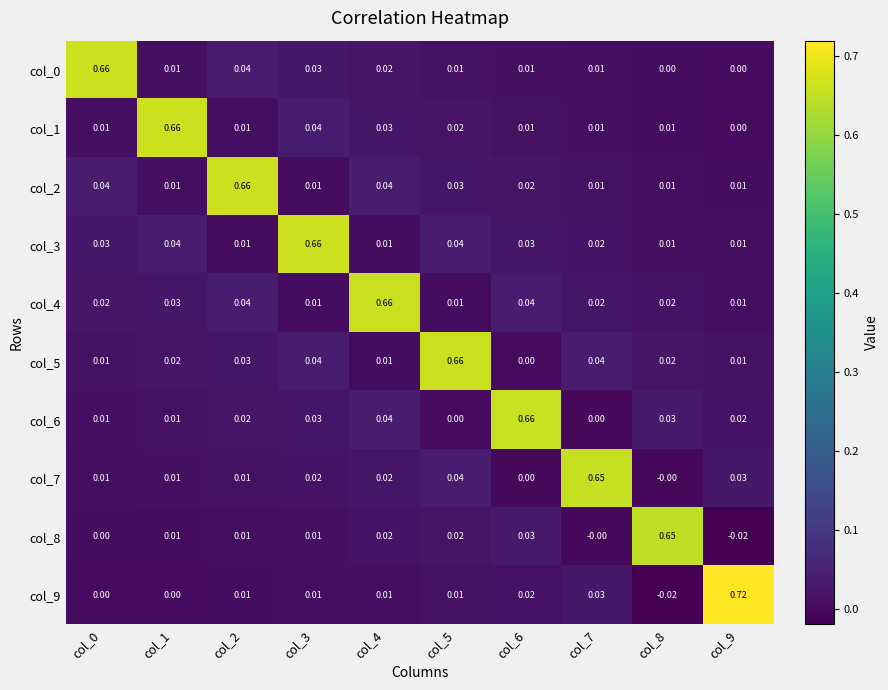

Is the value of col_8 at col_6 greater than the value of col_6 at col_1?

Yes